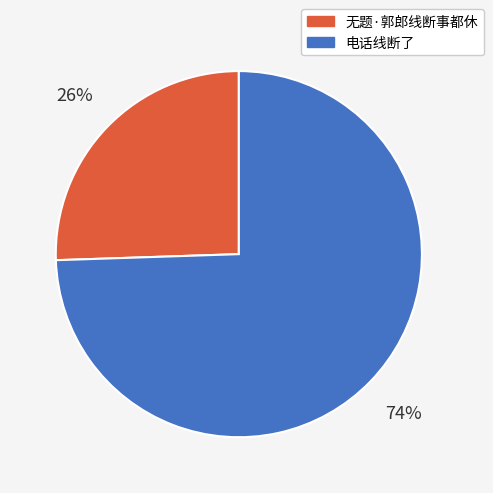

Is it true that 电话线断了 is 83% of the pie?

False